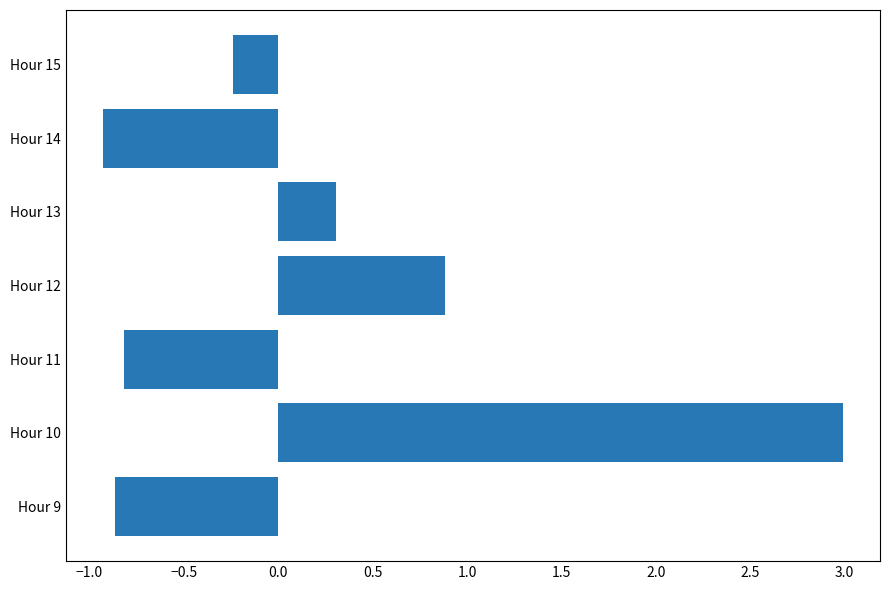

What is the change in value from Hour 14 to Hour 15?

+0.7